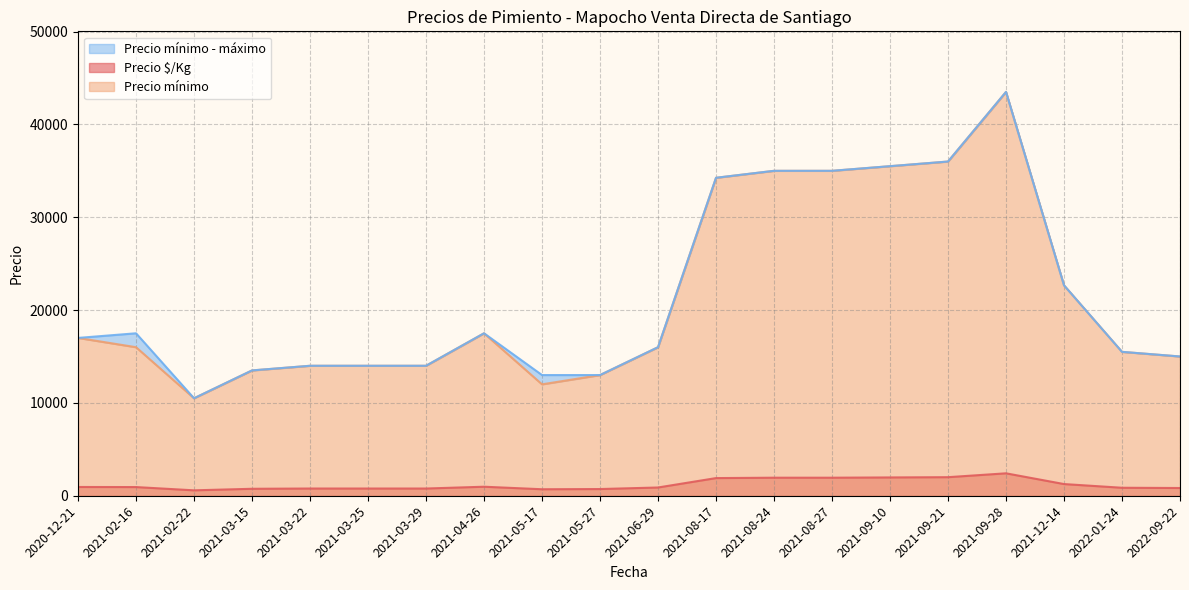

How many distinct data groups are displayed?

3